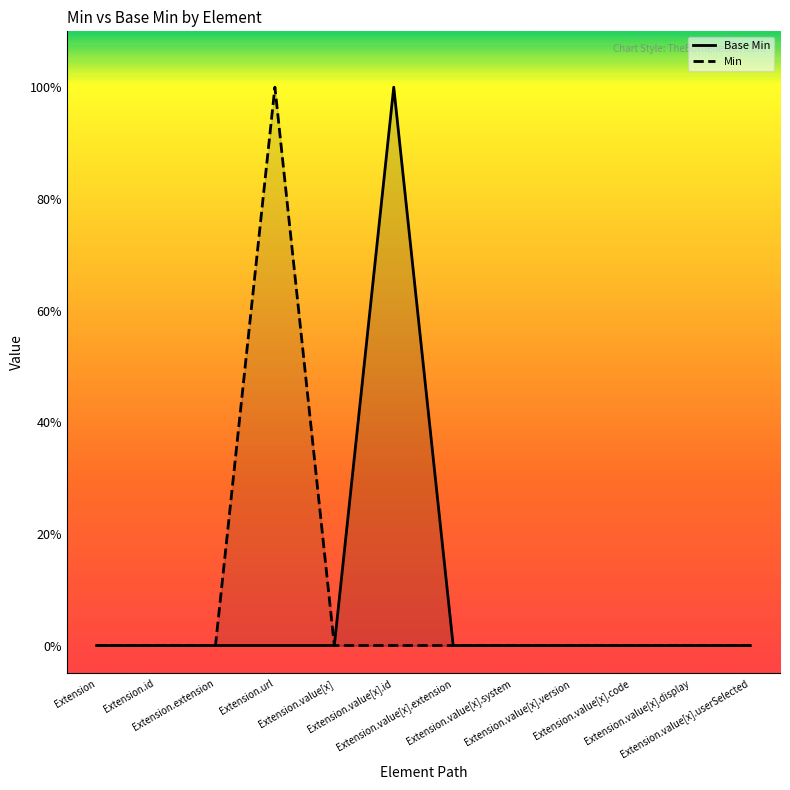

What is the difference between the maximum and minimum values in the Min series?

1